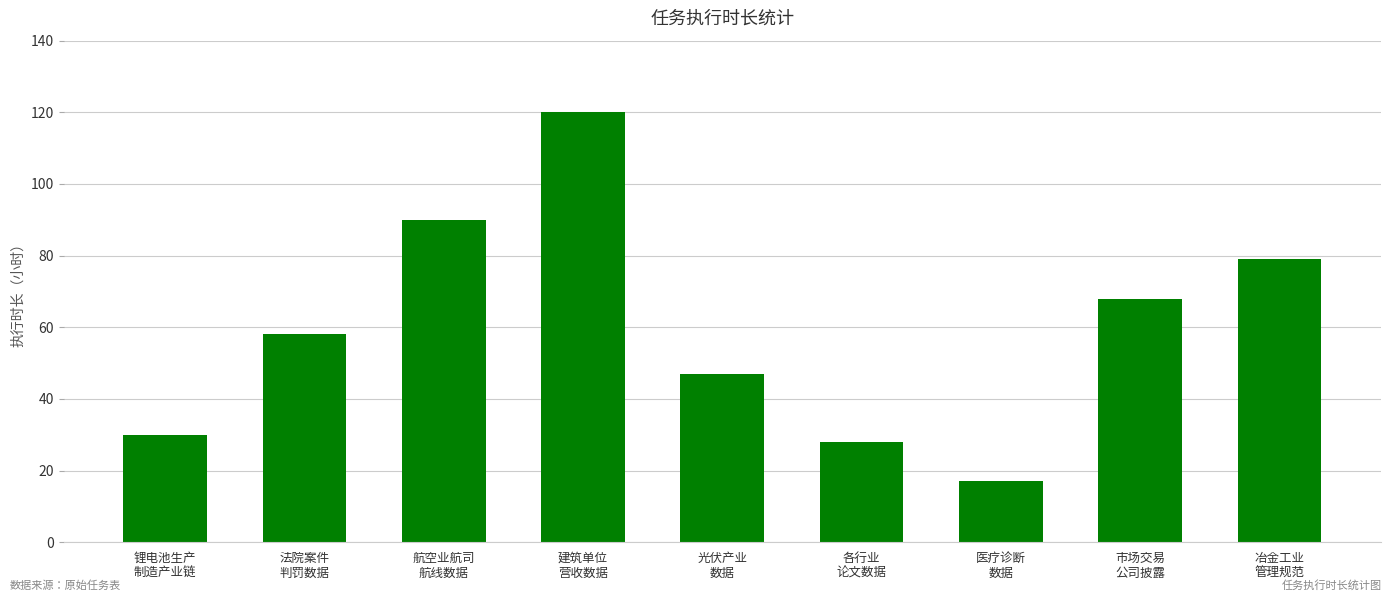

What is the label of the 9th bar from the right?

锂电池生产
制造产业链